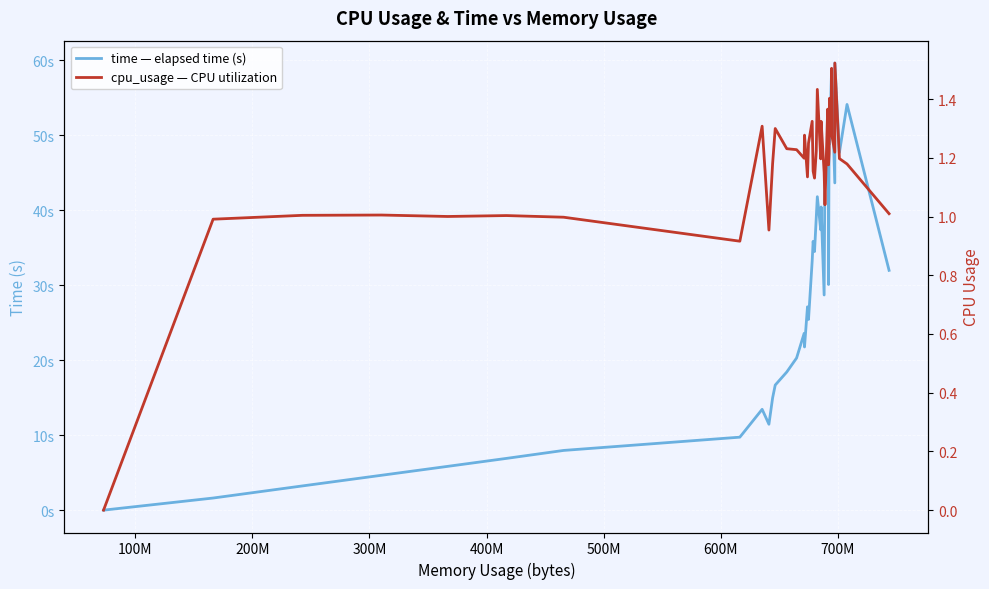

How many data points in cpu_usage — CPU utilization are less than 1?

5